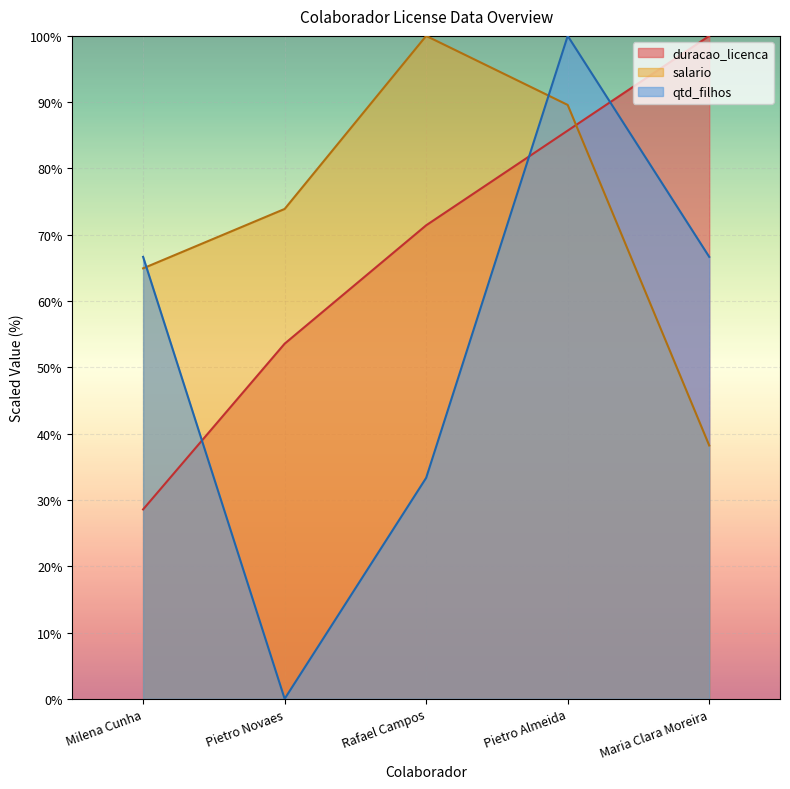

Which series has the widest spread of values?

qtd_filhos